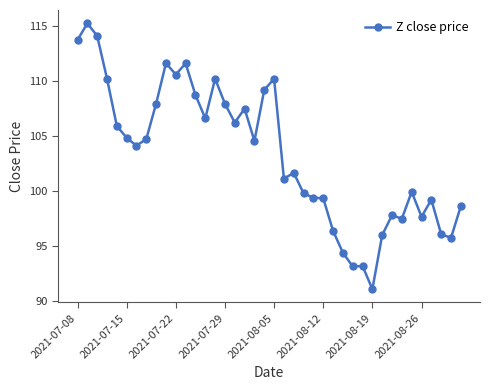

What is the average value?

103.4